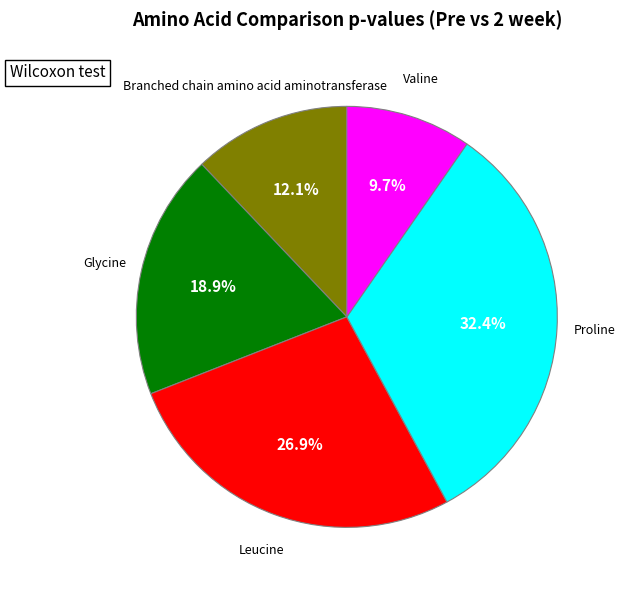

Is there any slice that represents more than half of the pie?

No